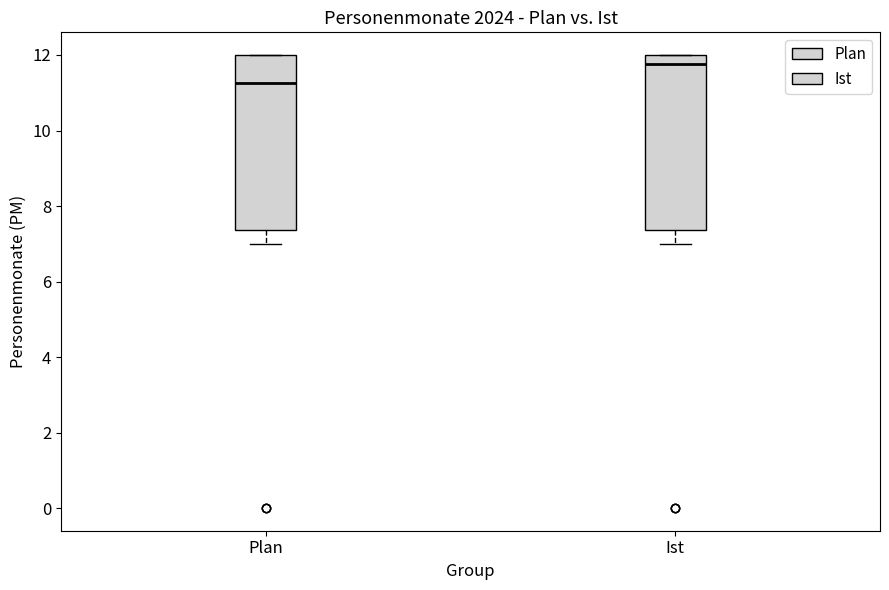

Which box's median line is the lowest?

Plan